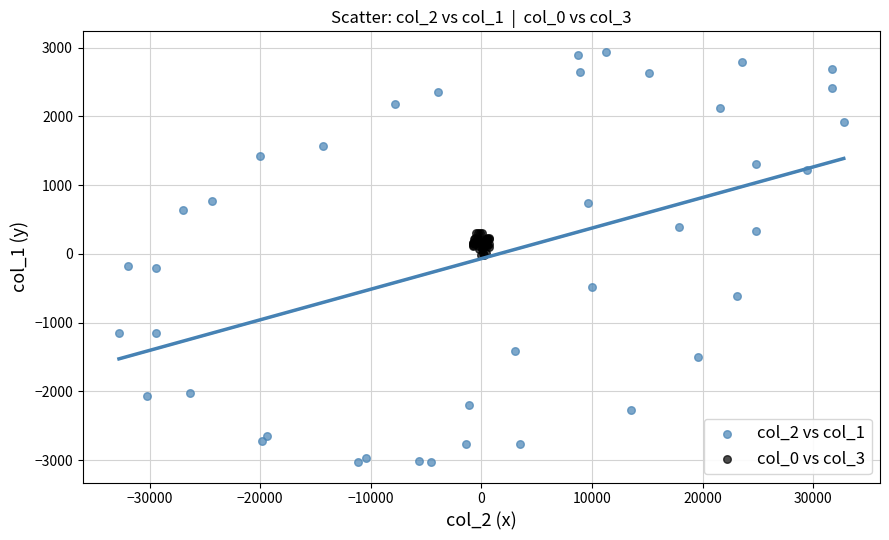

Which series contains the lowest Y value?

col_2 vs col_1